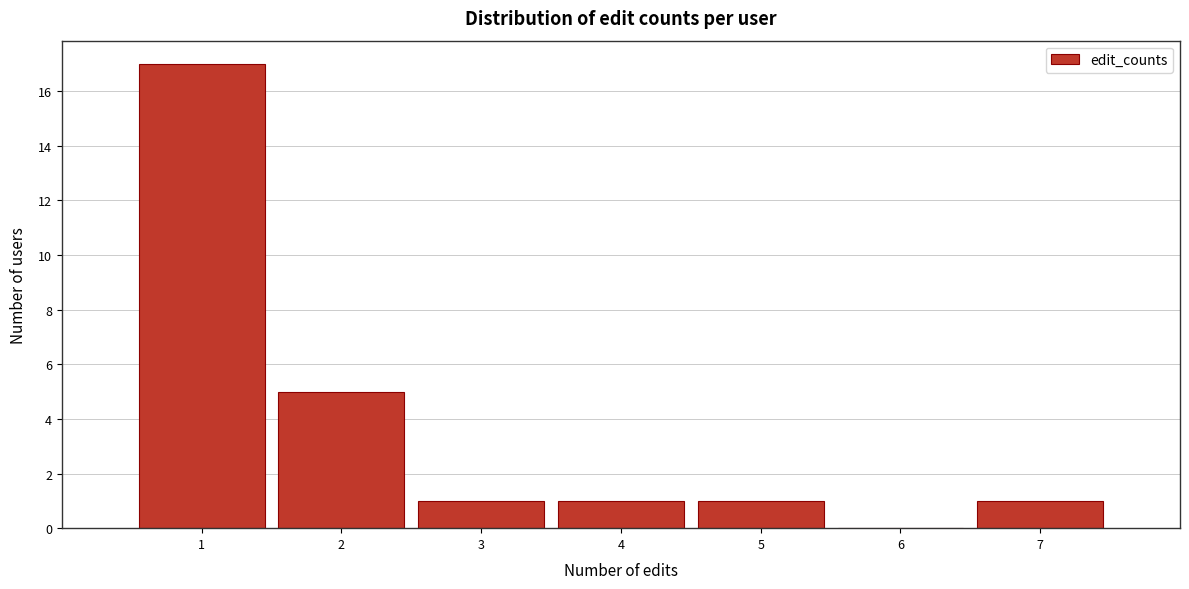

Reading left to right, transcribe this chart: for each bar, give the range it covers on the x-axis and its height. The values are not printed on the chart, so give them approximately, as read against the axis.

0.5 to 1.5: 17
1.5 to 2.5: 5
2.5 to 3.5: 1
3.5 to 4.5: 1
4.5 to 5.5: 1
5.5 to 6.5: 0
6.5 to 7.5: 1